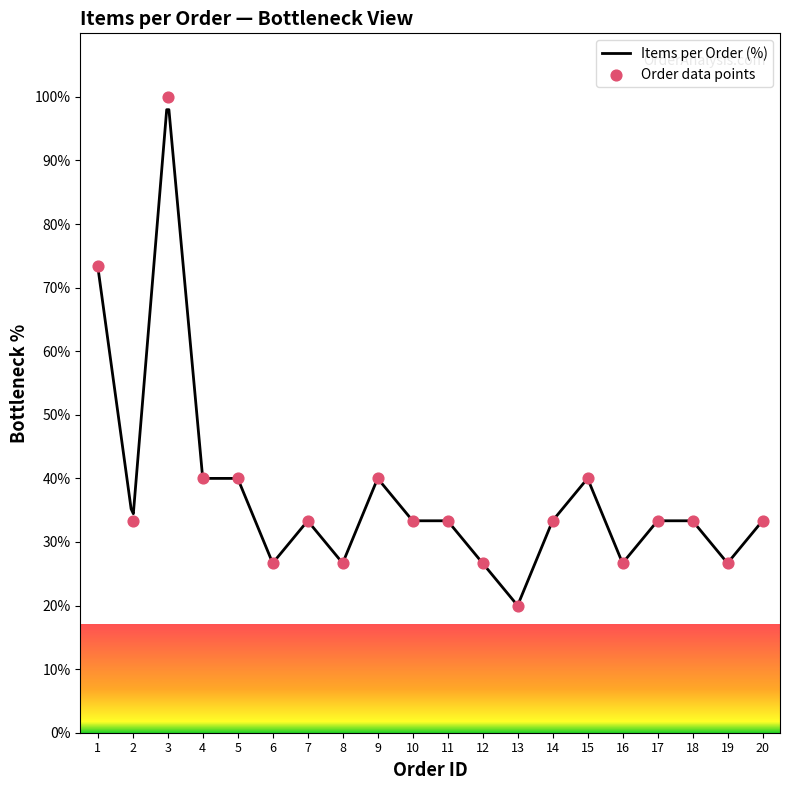

What is the ratio of the value at 19 to the value at 16?

1.0